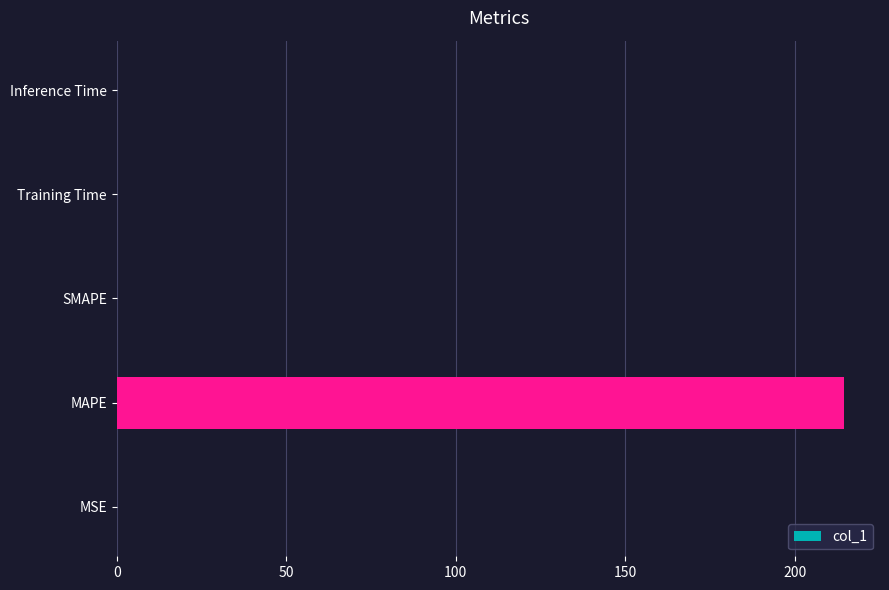

Which label corresponds to the largest value in the chart?

MAPE